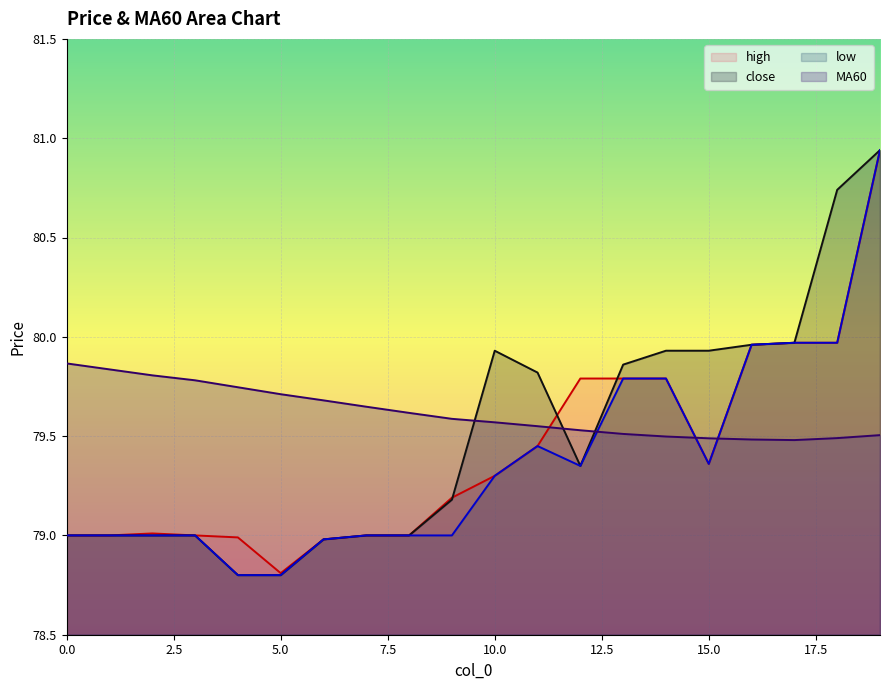

How many lines are shown in the chart?

4